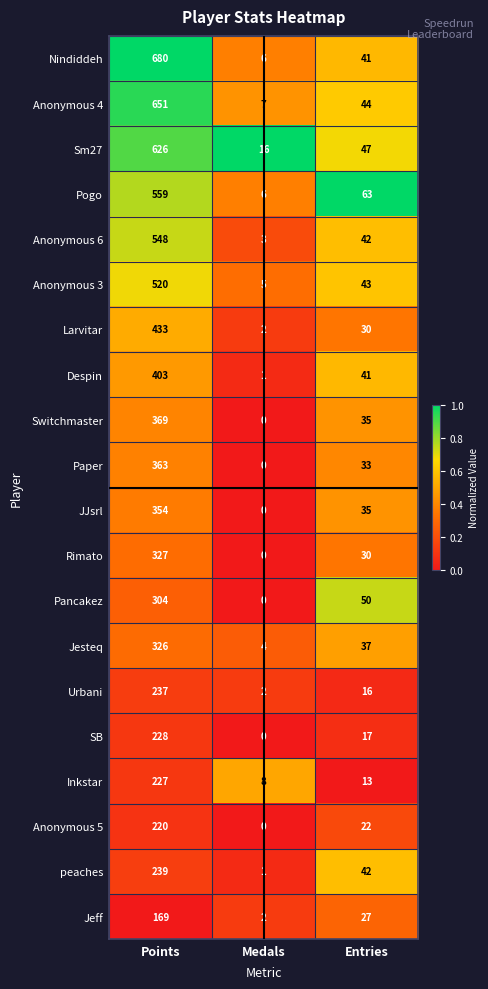

What is the maximum value shown in the chart?

680